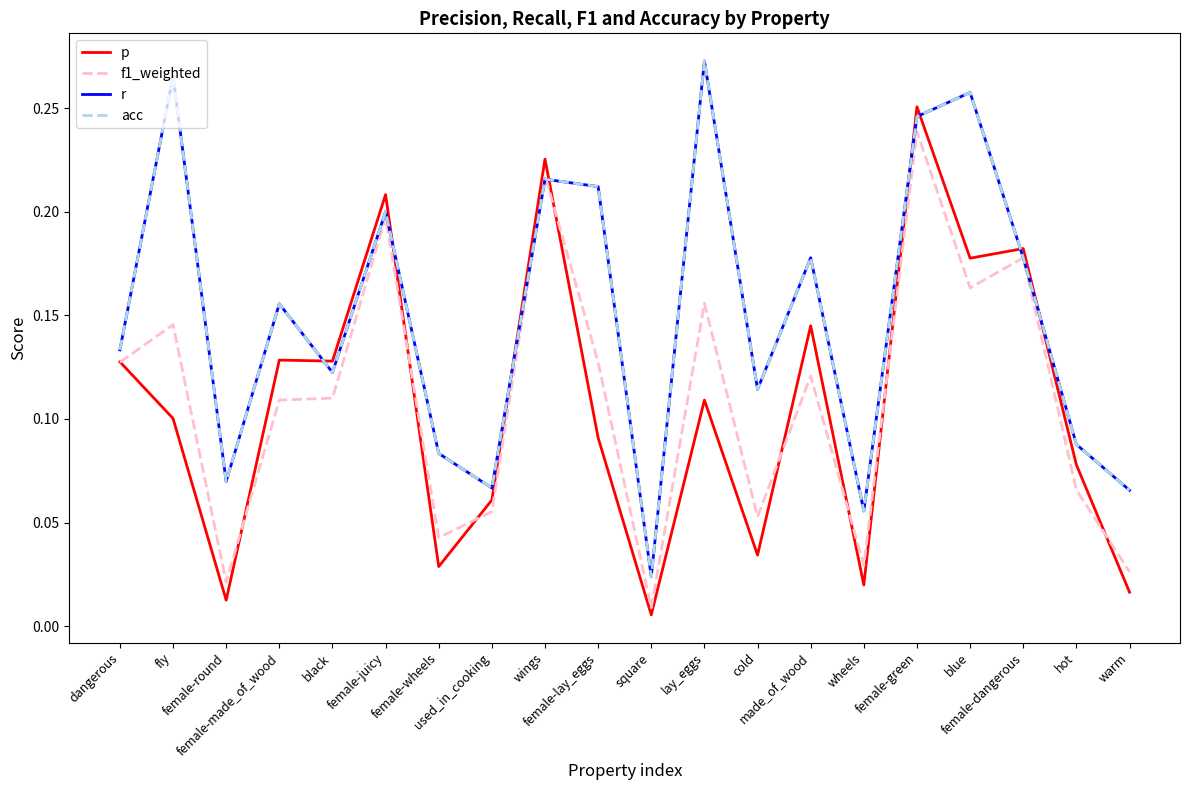

Between used_in_cooking and warm, which series saw the biggest shift?

p